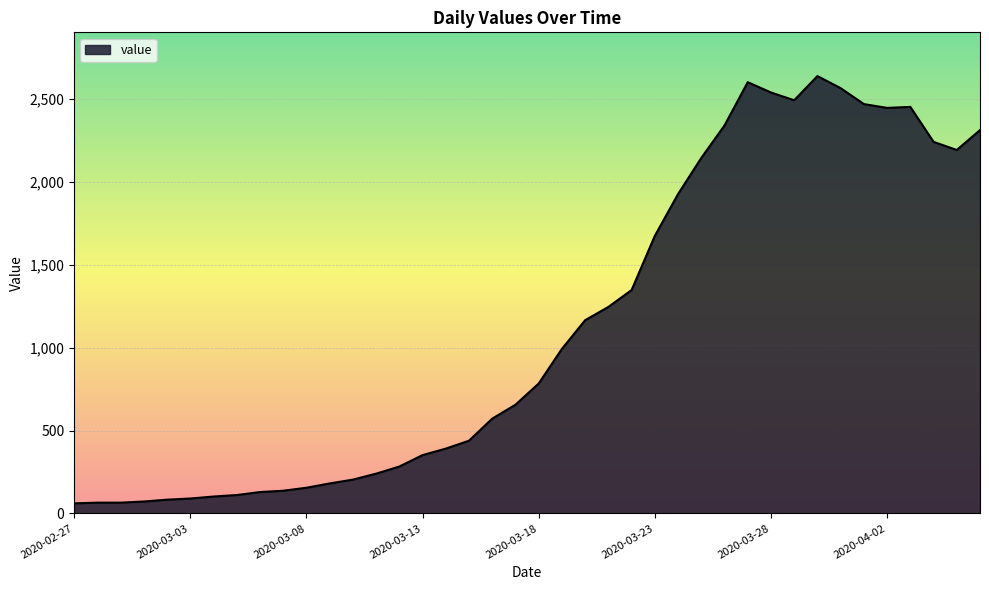

What is the minimum value shown in the chart?

61